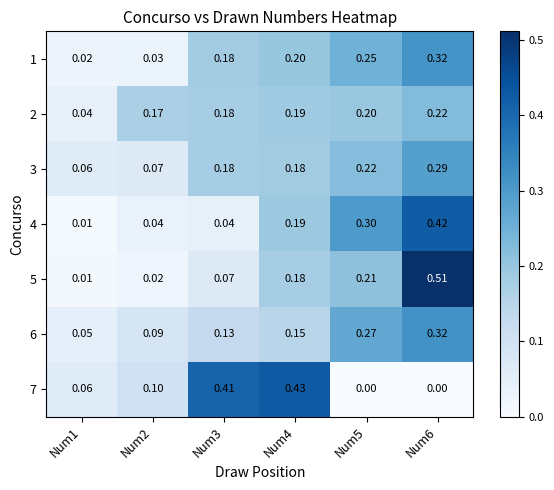

Count the number of data series in this chart.

7